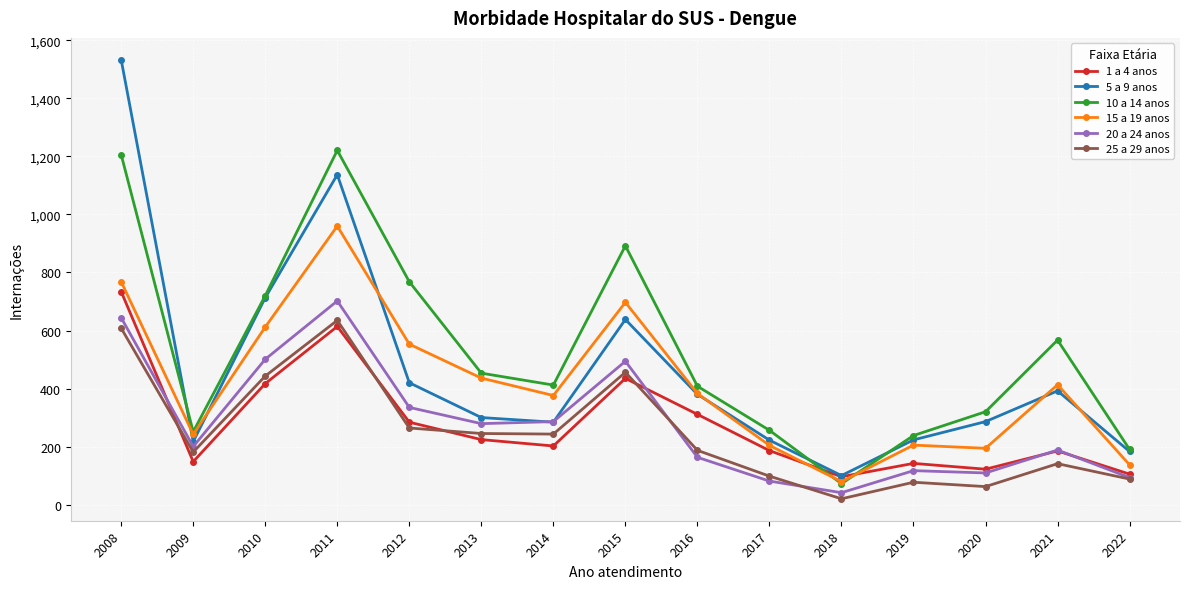

How many interior local valleys does the 5 a 9 anos series have?

3